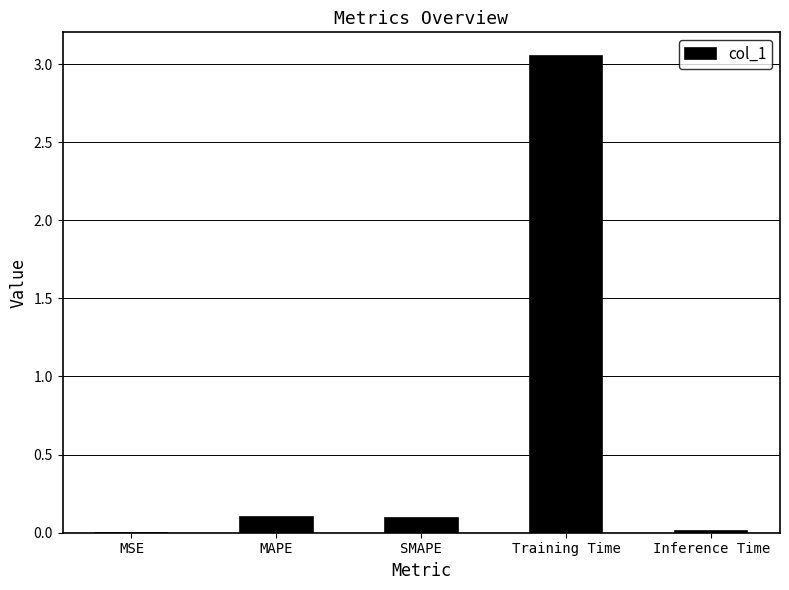

What is the change in value from SMAPE to Training Time?

+3.0